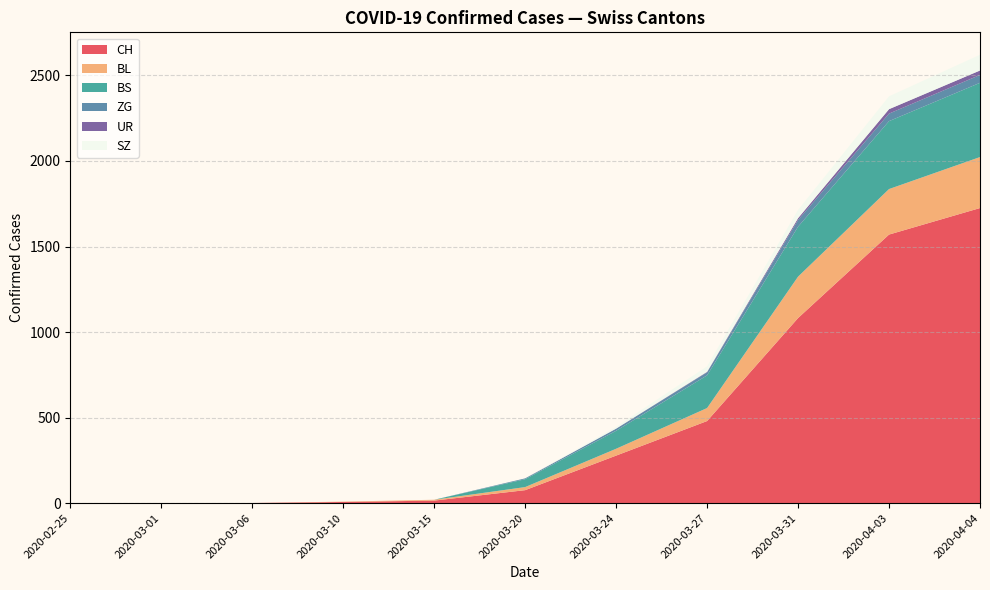

Reading right to left, transcribe all the data shown in this chart.

CH: 1725	1570	1082	480	278	76	15	7	1	0	0
BL: 298	266	242	76	40	18	5	2	0	0	0
BS: 434	397	292	191	105	46	0	0	0	0	0
ZG: 46	44	39	18	12	5	0	0	0	0	0
UR: 26	26	11	3	1	0	0	0	0	0	0
SZ: 92	75	48	32	10	0	0	0	0	0	0